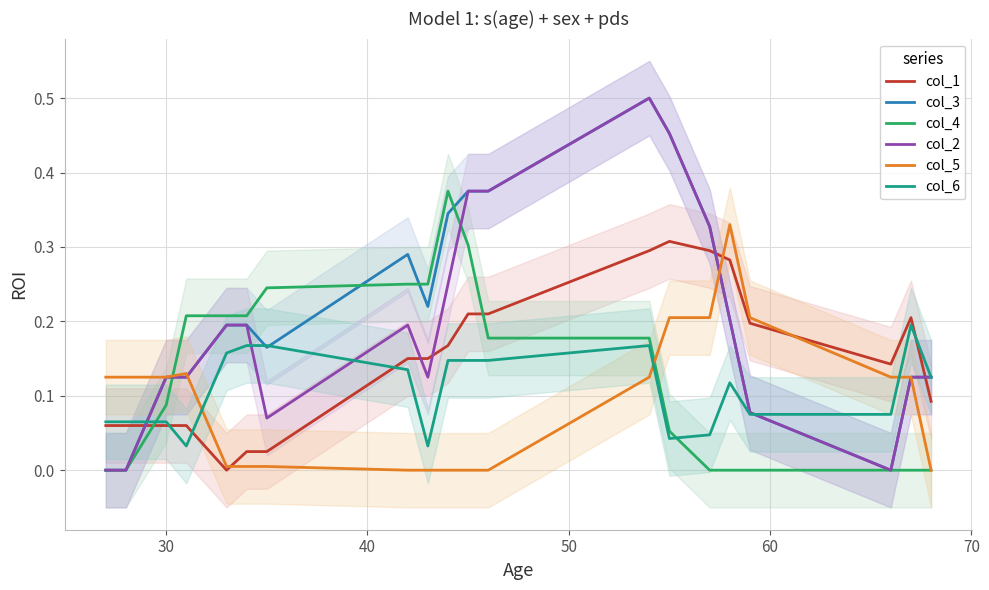

In col_5, how many points are higher than both neighbors (excluding endpoints)?

2